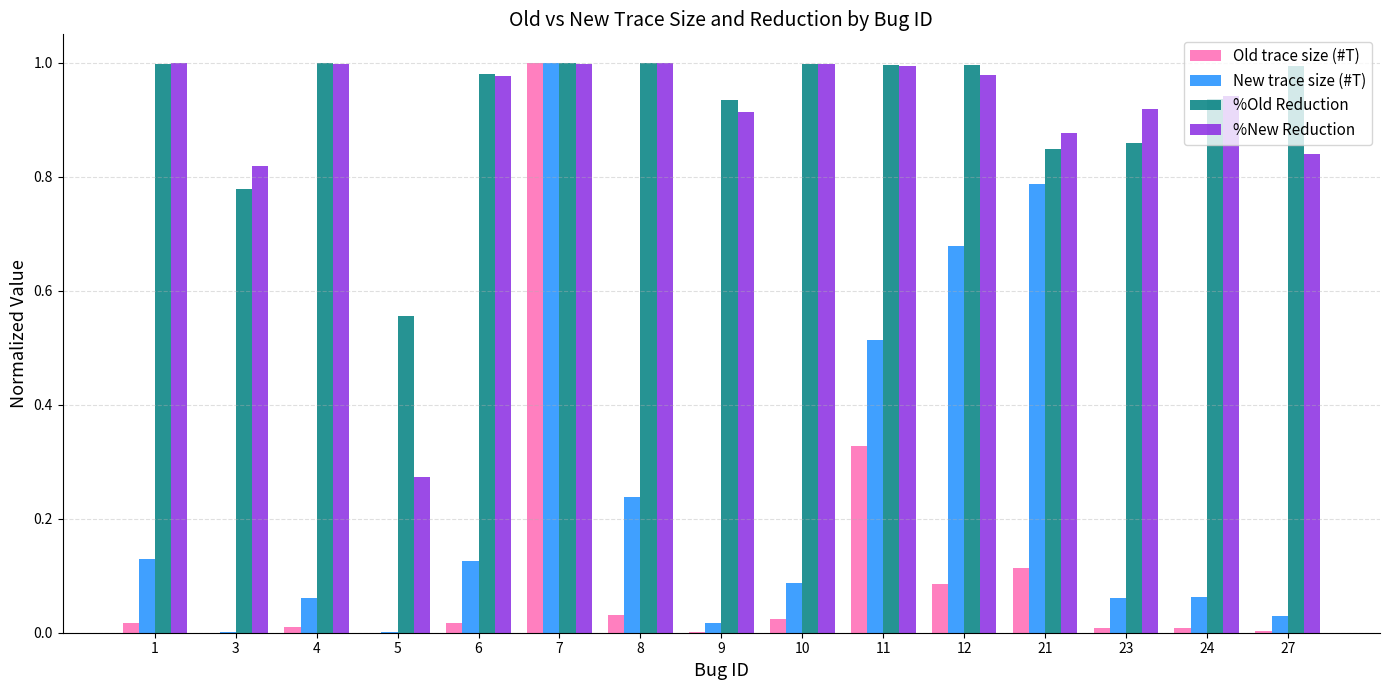

Is the value of Old trace size (#T) at 23 greater than the value of %New Reduction at 6?

No